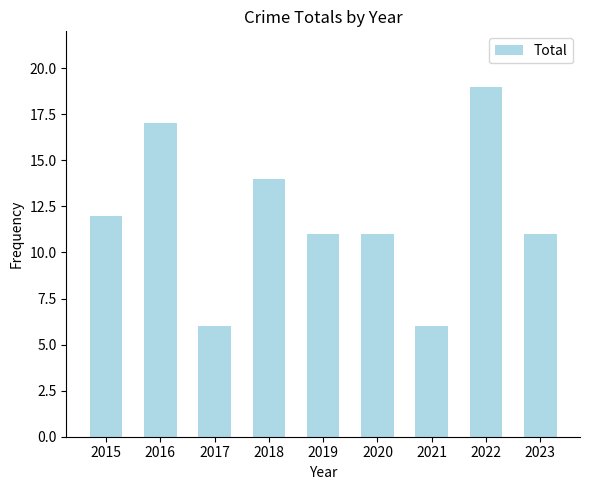

What is the ratio of the value at 2022 to the value at 2017?

3.2